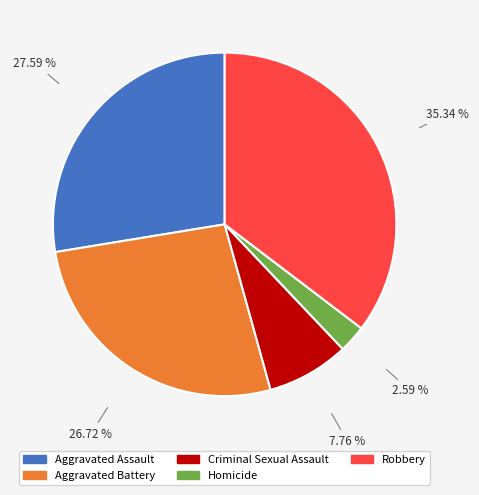

What percentage do Criminal Sexual Assault and Aggravated Assault together represent?

35.3%